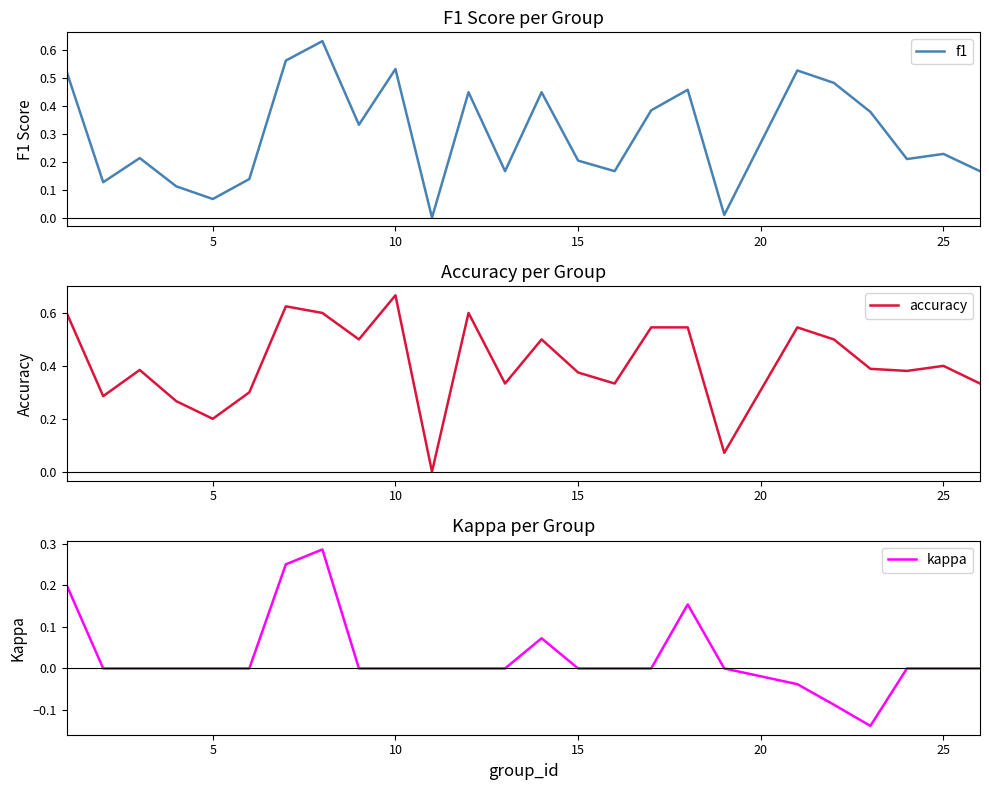

Is it true that f1 equals 0.0 at 5?

False